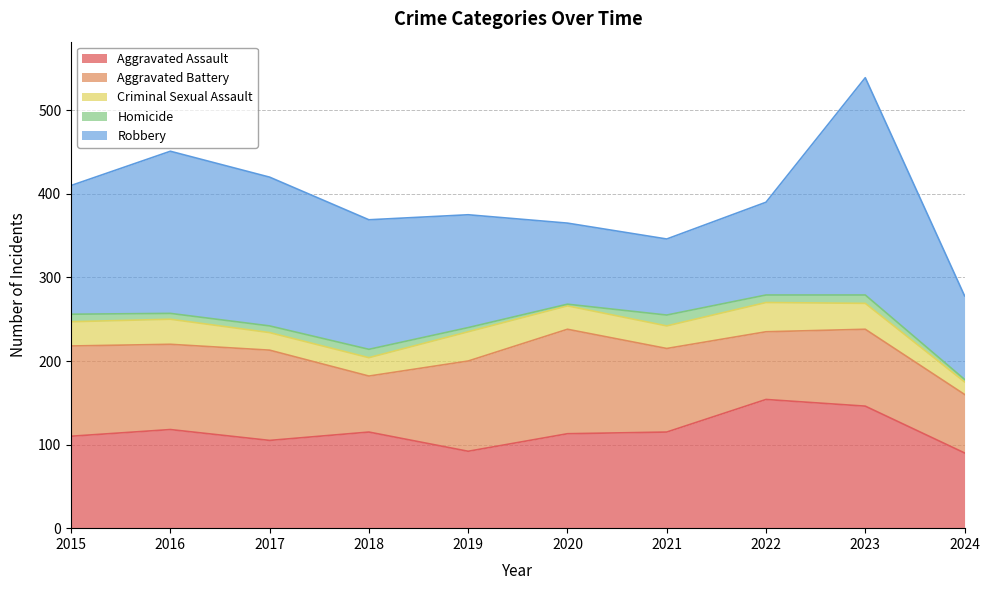

Which series has the largest total across all categories?

Robbery